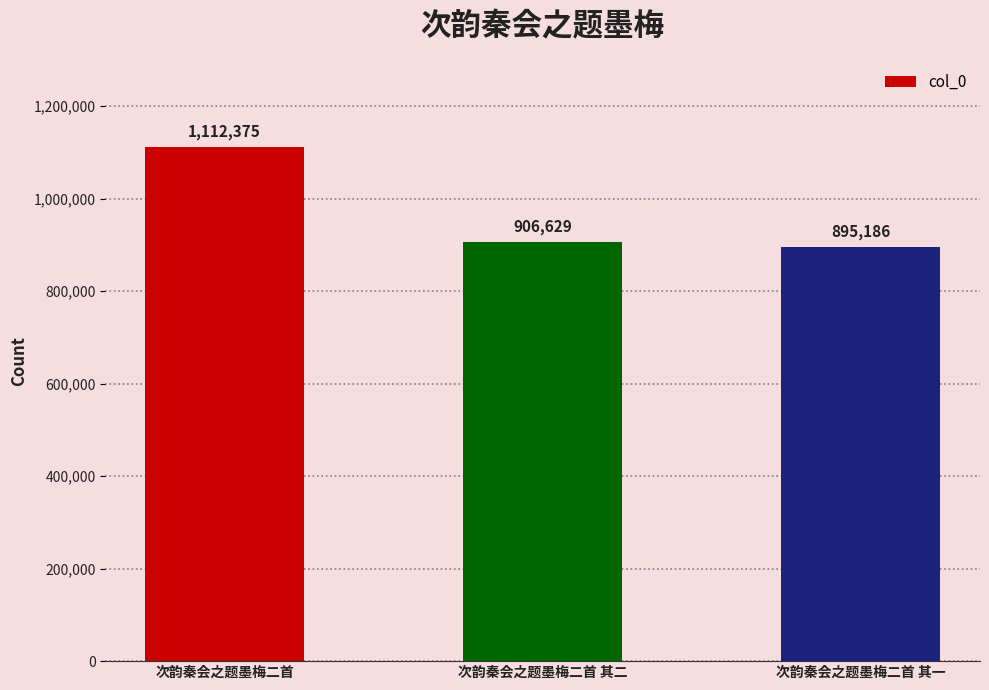

What is the sum of the values at 次韵秦会之题墨梅二首 其二 and 次韵秦会之题墨梅二首?

2019004